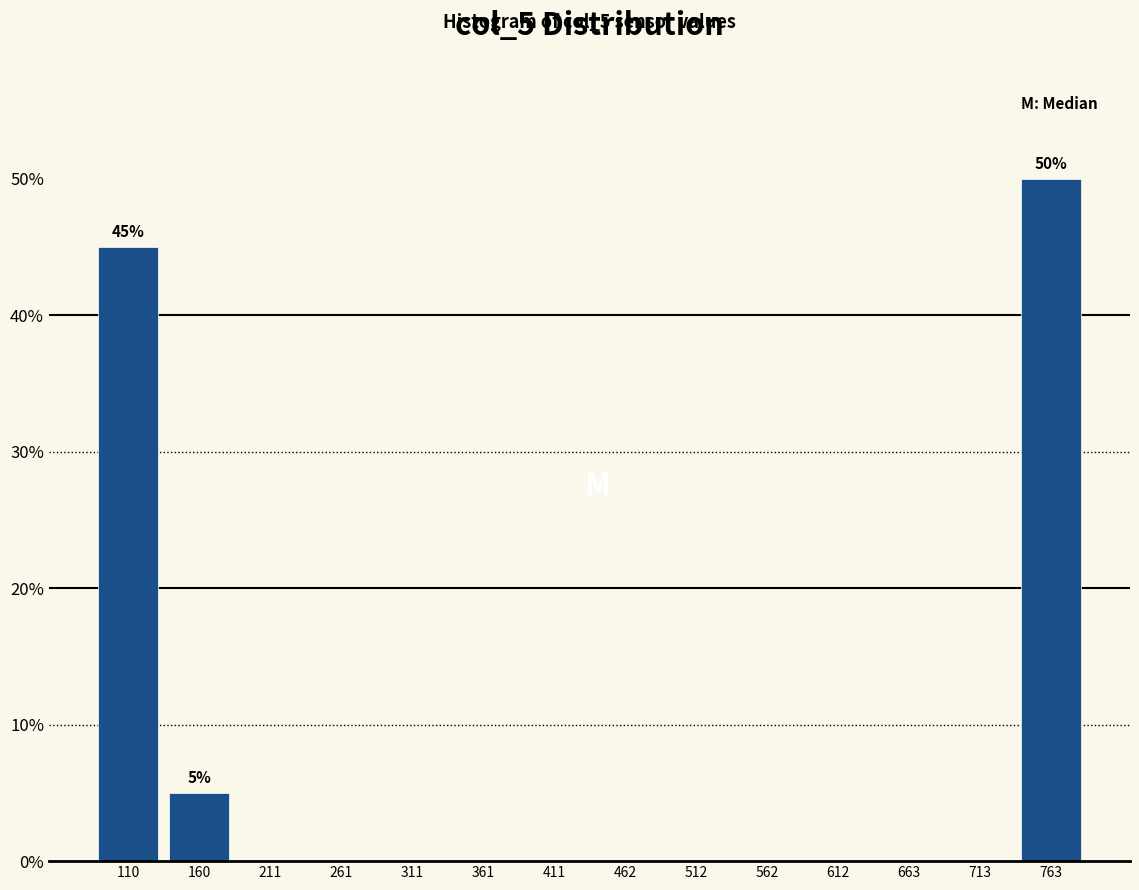

Which range on the x-axis has the tallest bar?

740 to 790